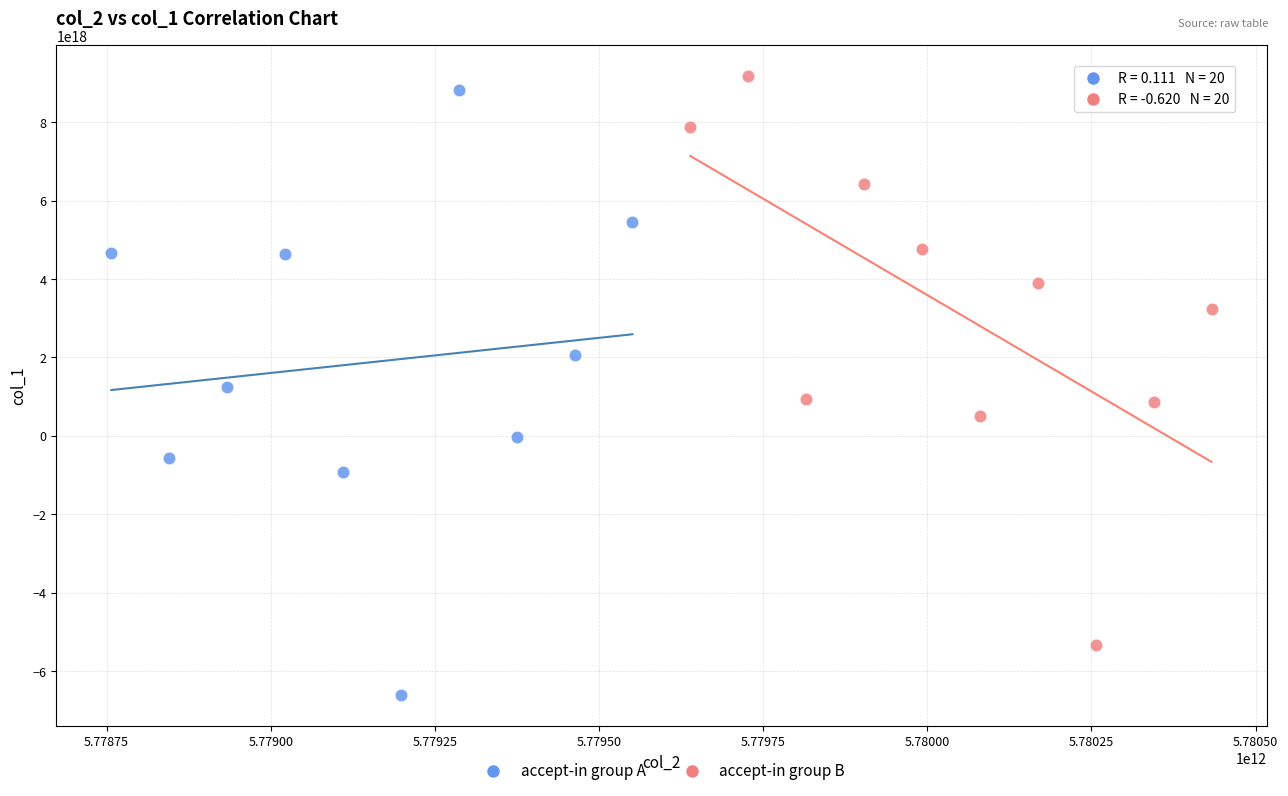

Which series has the largest Y range (max minus min)?

accept-in group A